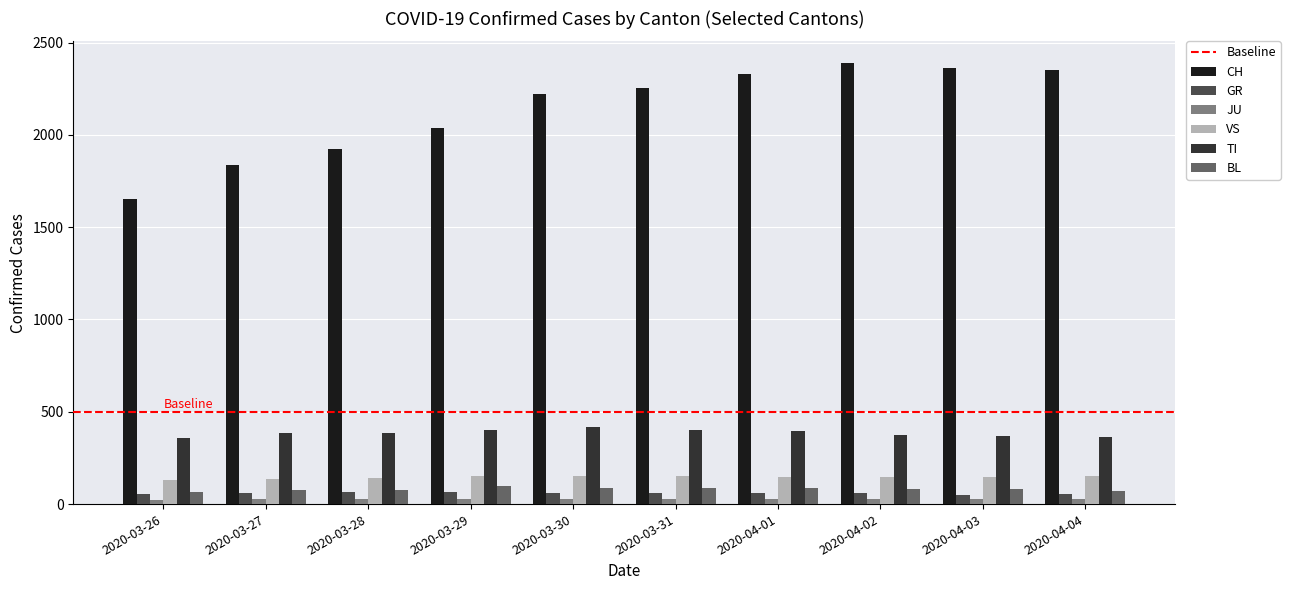

Is the value of JU at 2020-03-26 greater than the value of CH at 2020-03-27?

No